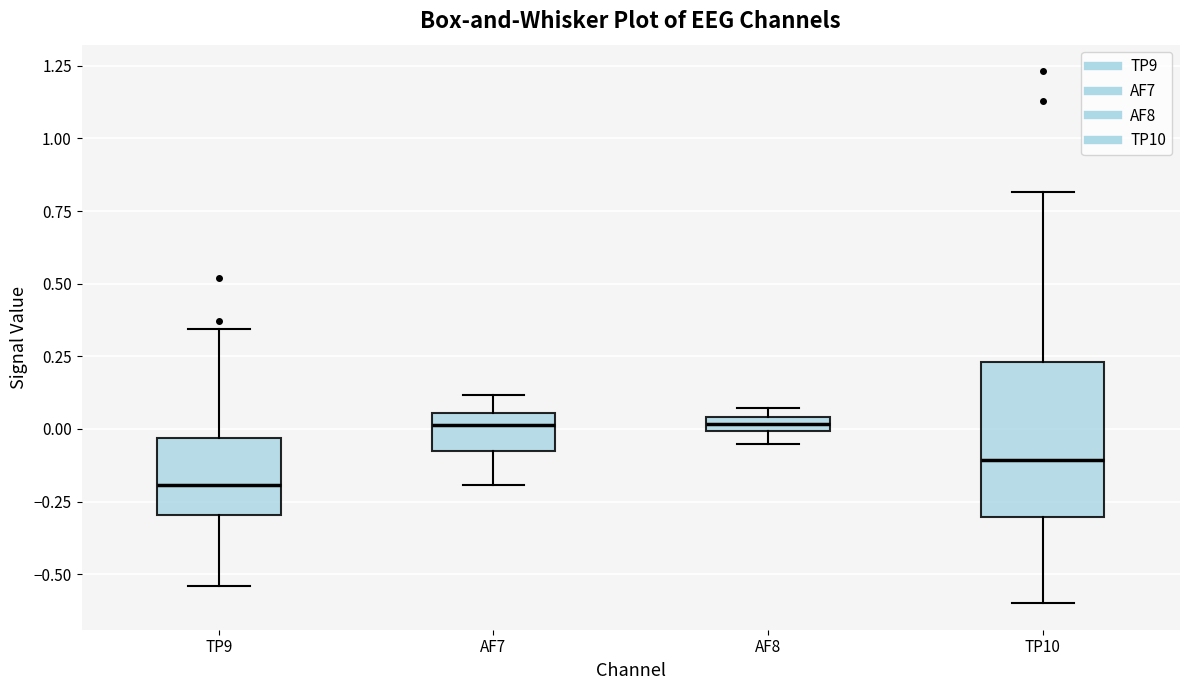

Where does the median line of the box for TP10 sit on the y-axis? The values are not printed on the chart, so give them approximately, as read against the axis.

-0.10